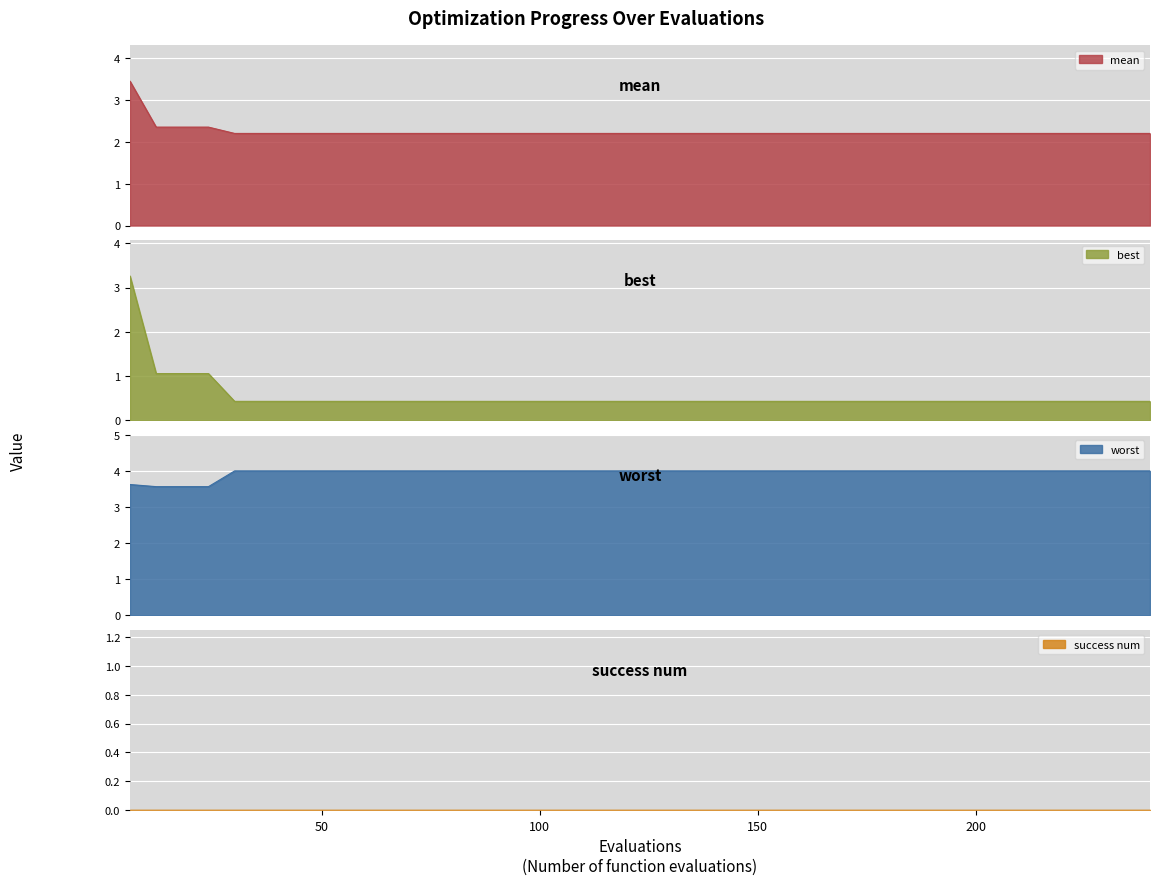

Which series has the largest range (max minus min)?

best